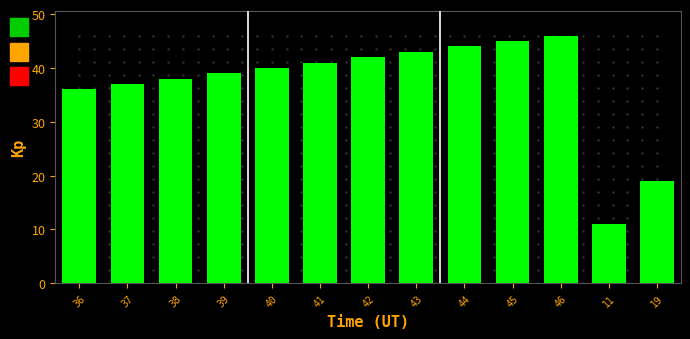

Reading right to left, extract all data points from this chart.

19=19	11=11	46=46	45=45	44=44	43=43	42=42	41=41	40=40	39=39	38=38	37=37	36=36